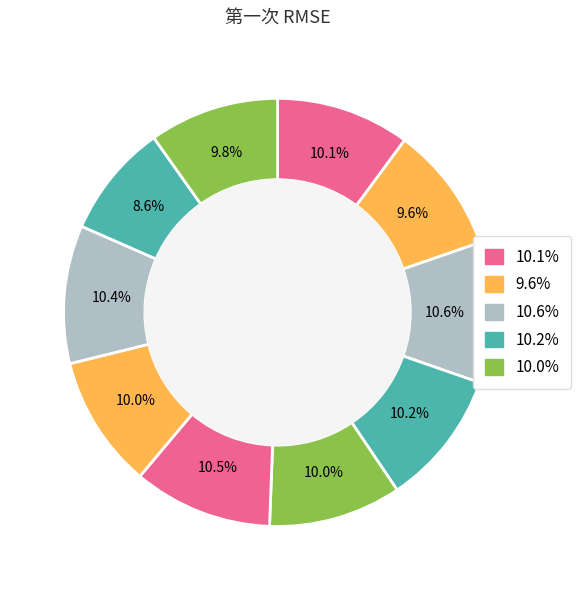

How many segments does this pie chart have?

10